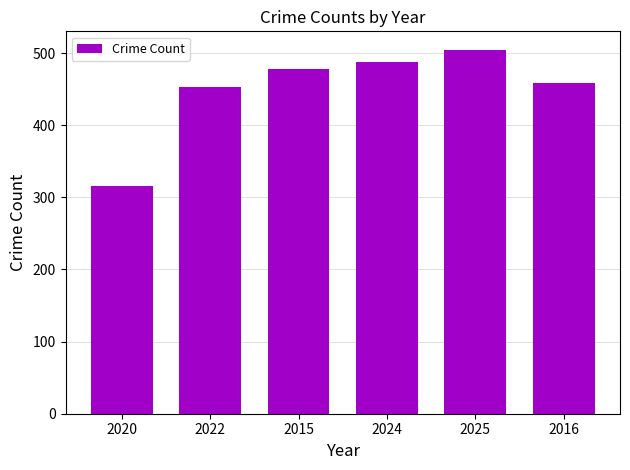

Reading left to right, list all the values displayed in this chart.

2020=316	2022=453	2015=478	2024=488	2025=505	2016=458